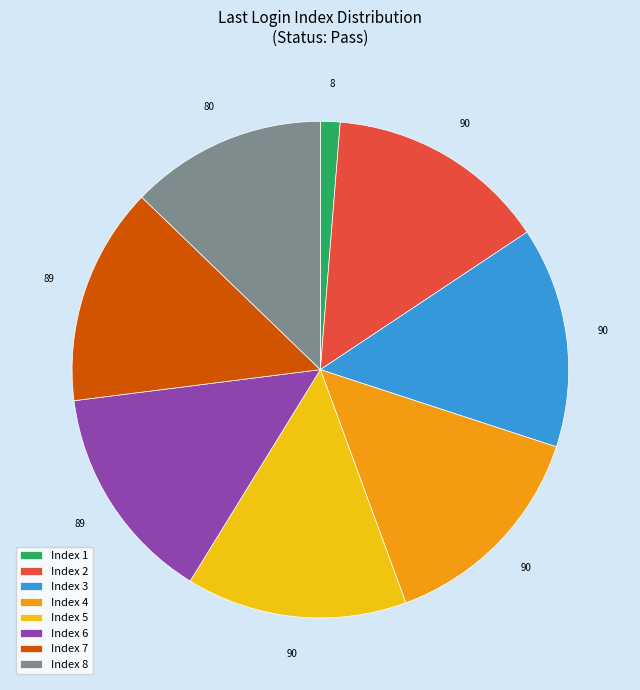

Is it true that Index 8 is 8% of the pie?

False